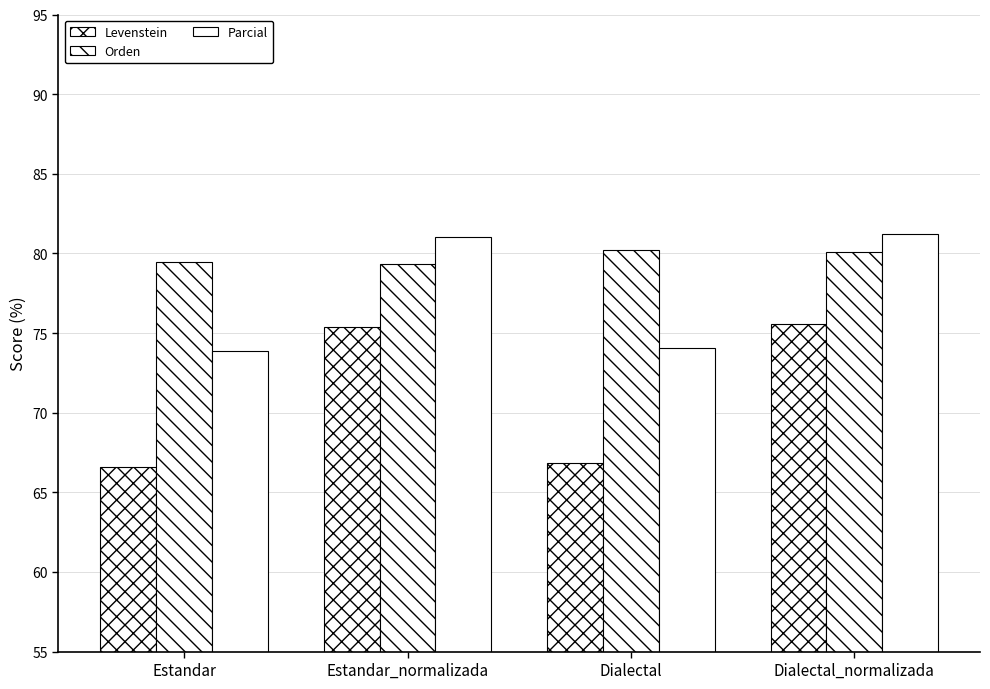

What is the total value across all series at Dialectal_normalizada?

236.9